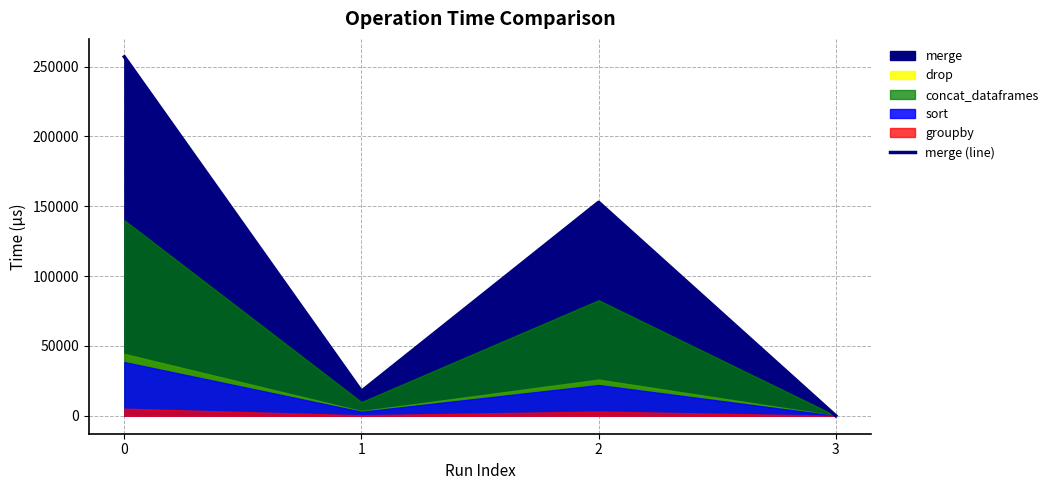

What is the change in value from 0 to 2?

-104125.7